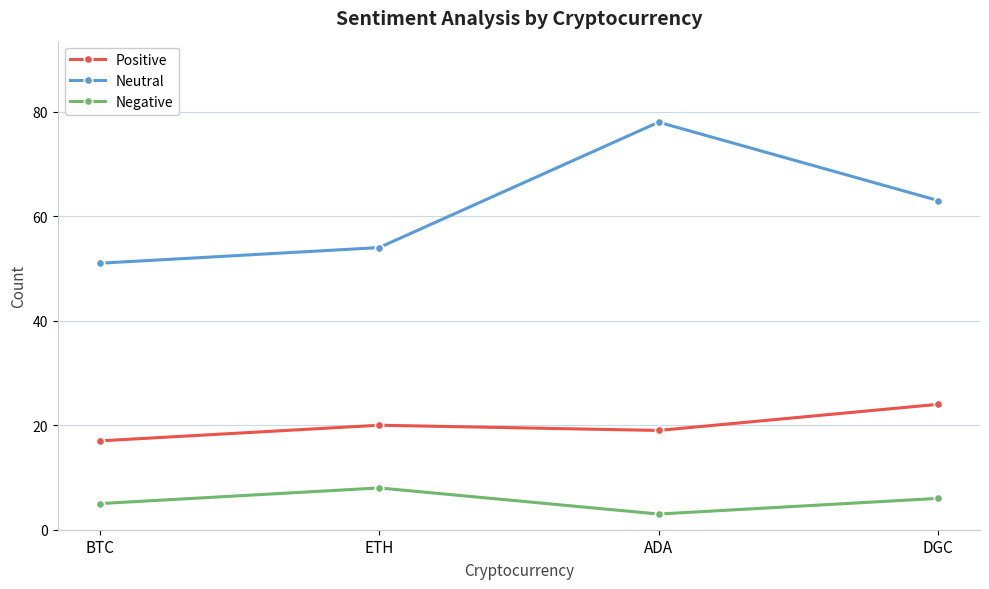

Is the value of Positive at ADA greater than the value of Negative at DGC?

Yes